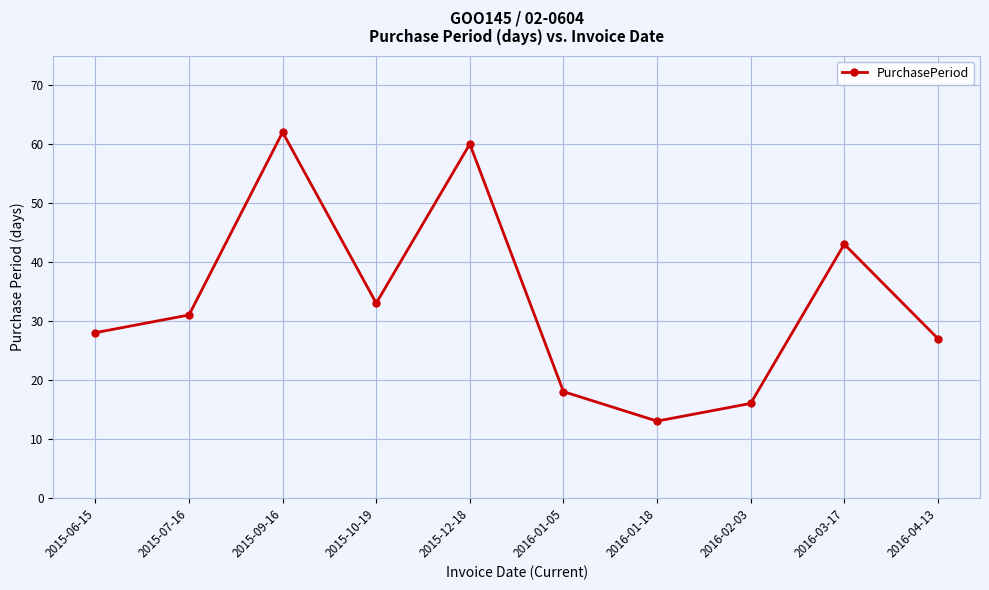

Does the chart have visible grid lines?

Yes